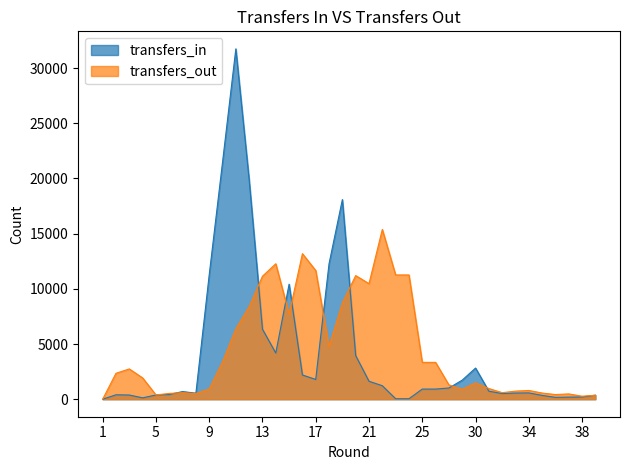

True or false: transfers_out has a value of 3337 at 25.

True